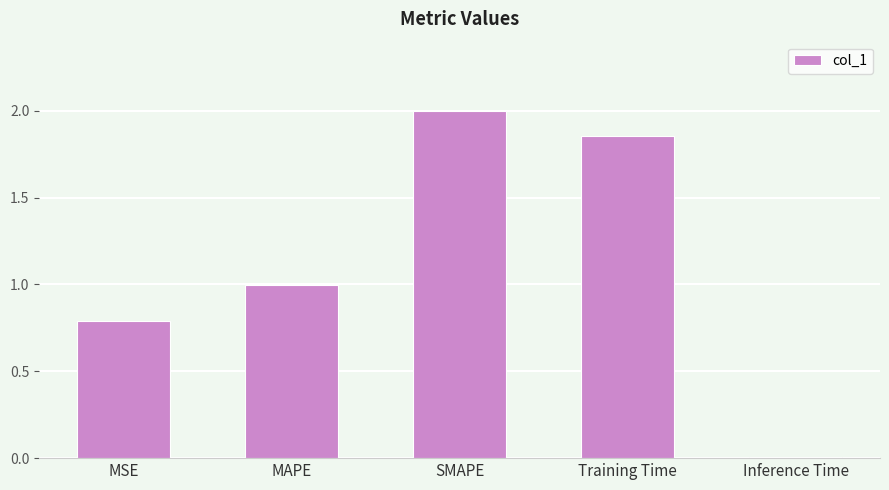

List the labels in order of value, smallest first.

Inference Time, MSE, MAPE, Training Time, SMAPE